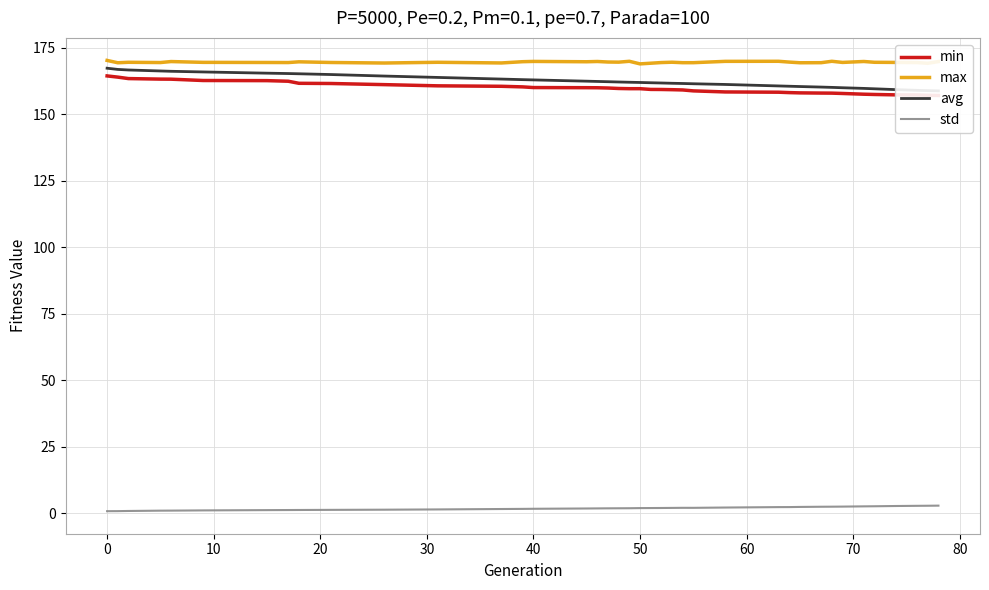

What is the maximum value for max?

170.3